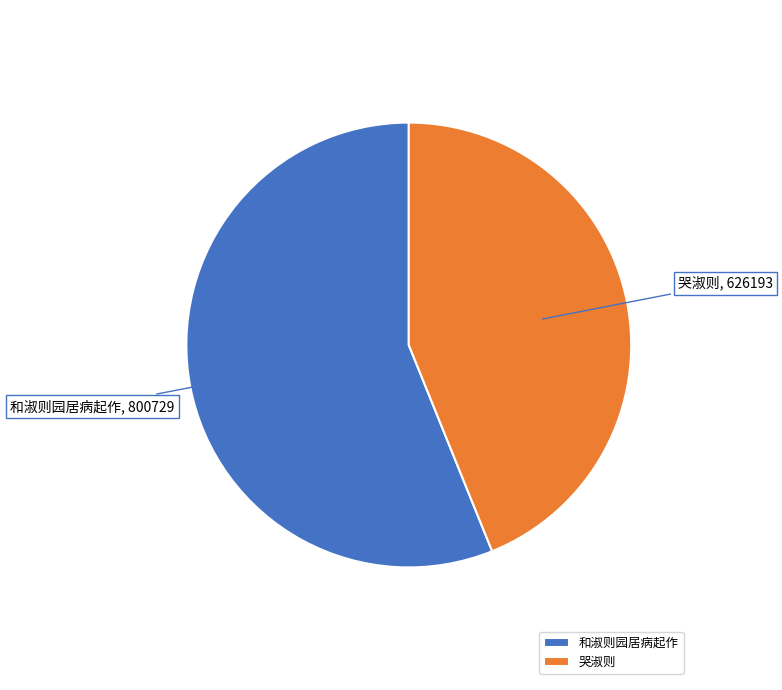

Combined, do 和淑则园居病起作 and 哭淑则 account for over 50%?

Yes